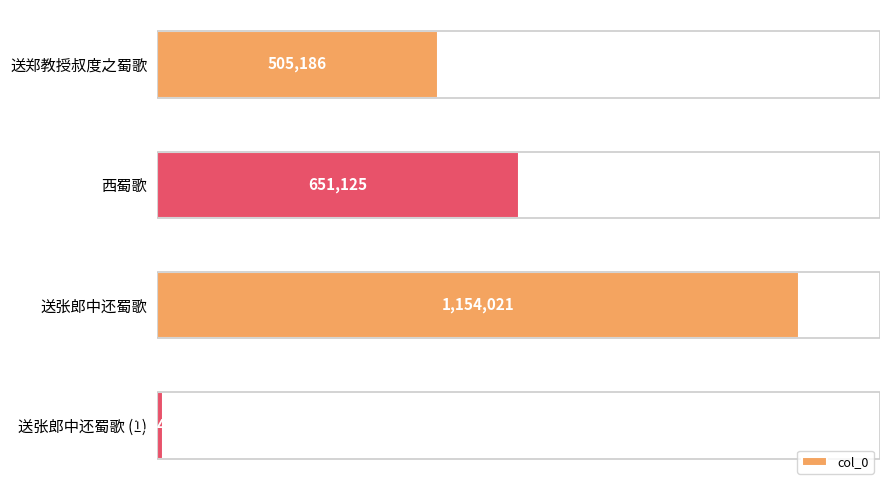

True or false: the data shows 1154021 at 送张郎中还蜀歌.

True